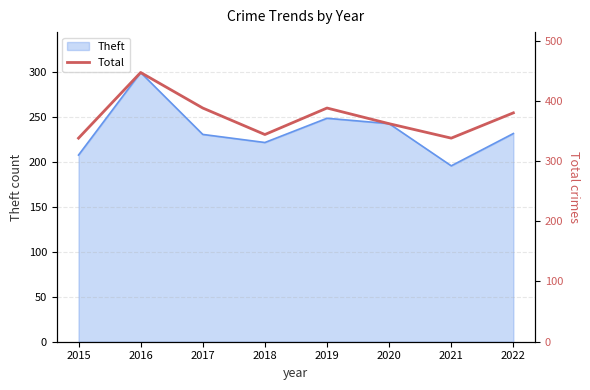

Which category has the highest value in the Theft series?

2016